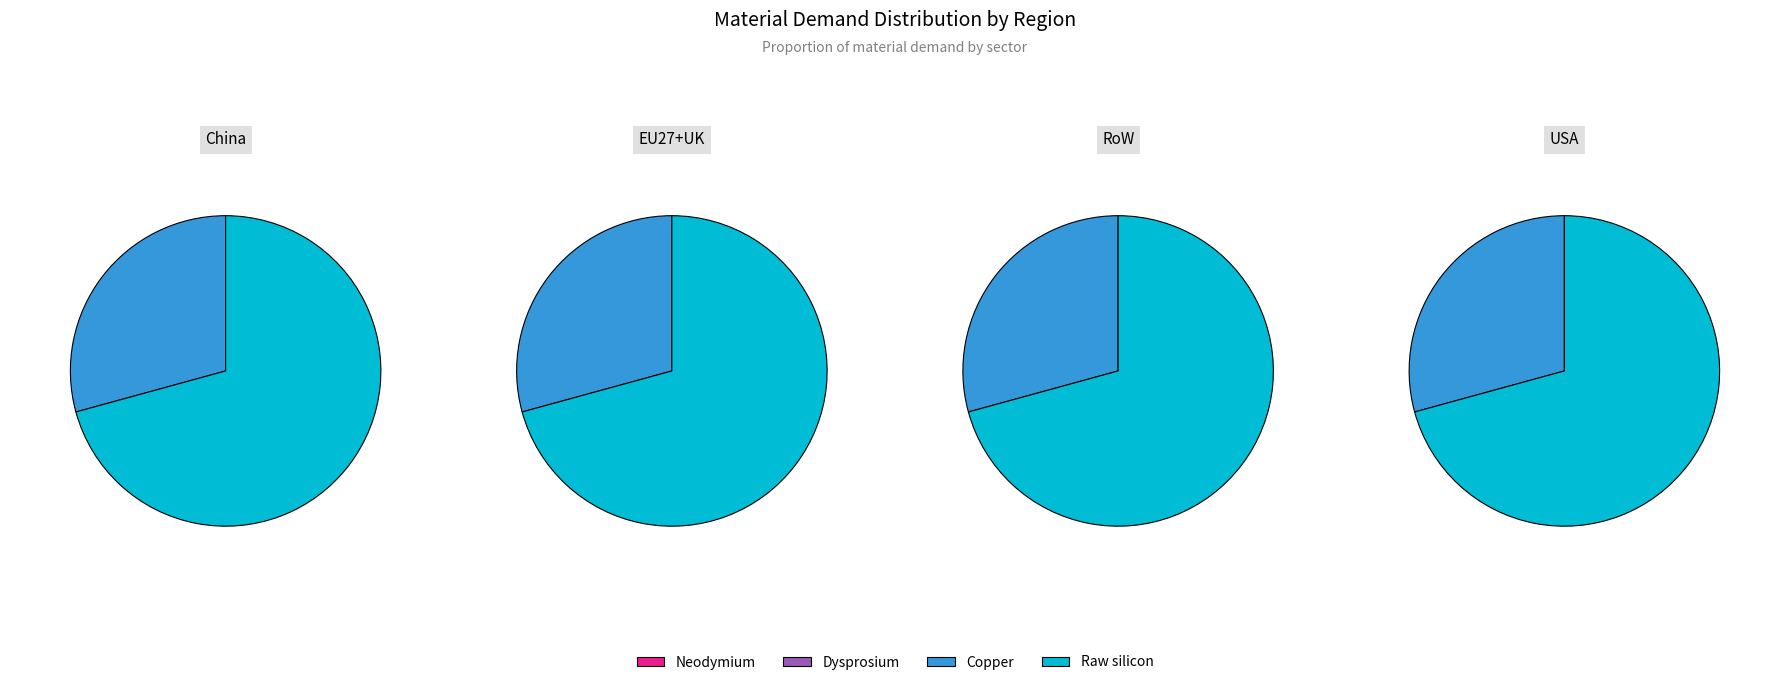

Combined, do Dysprosium and Raw silicon account for over 50%?

Yes